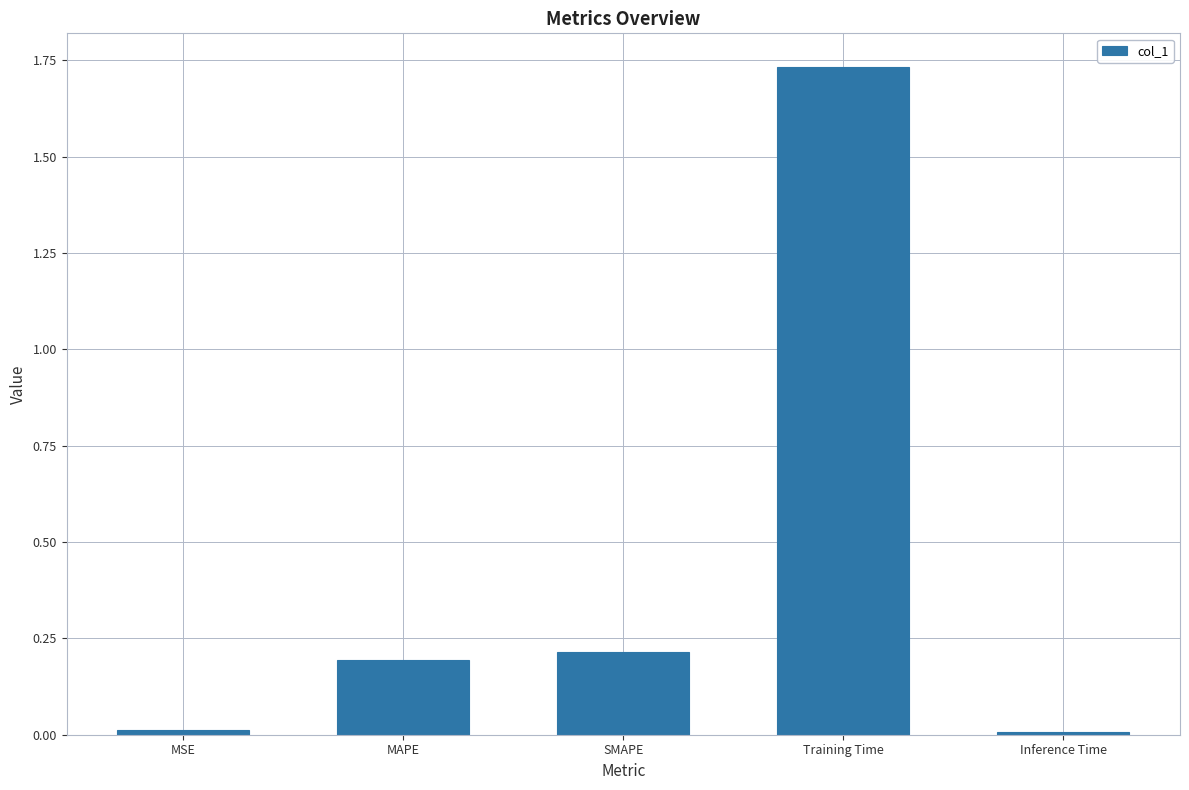

What value does the data have at SMAPE?

0.2